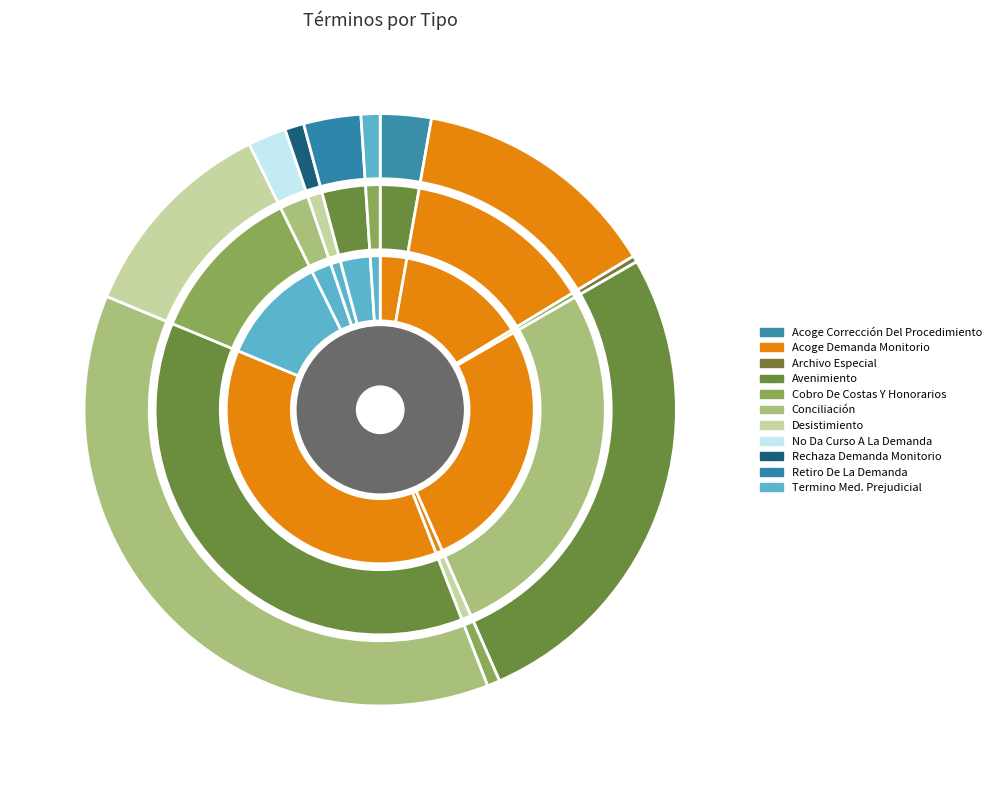

Count the number of slices in the pie.

11